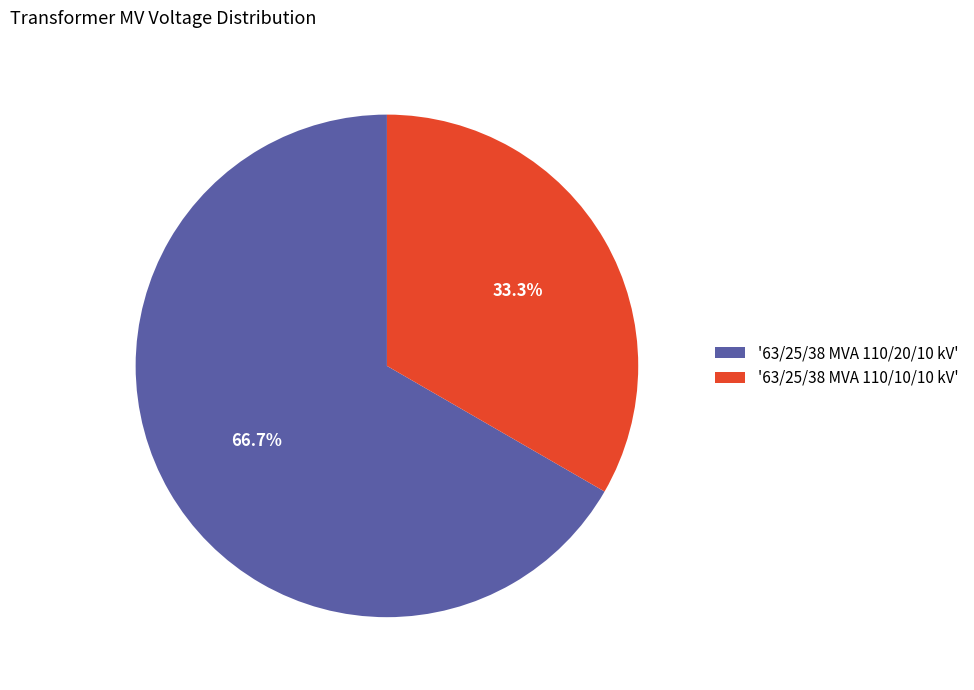

Is there any slice that represents more than half of the pie?

Yes